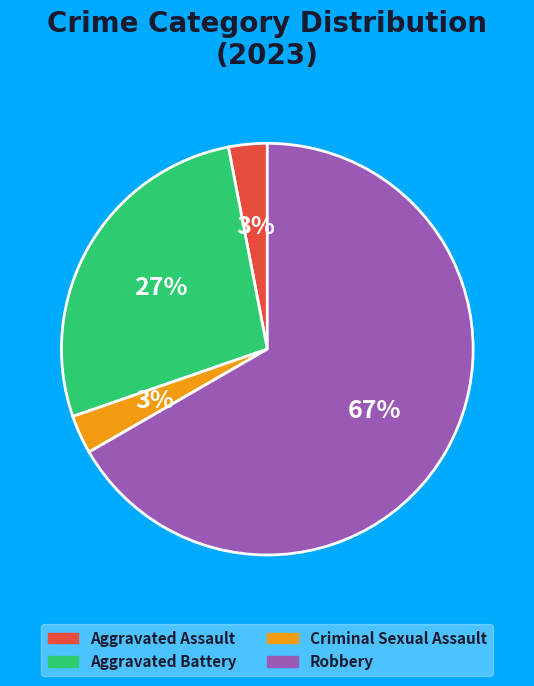

Is there a majority slice in this chart?

Yes